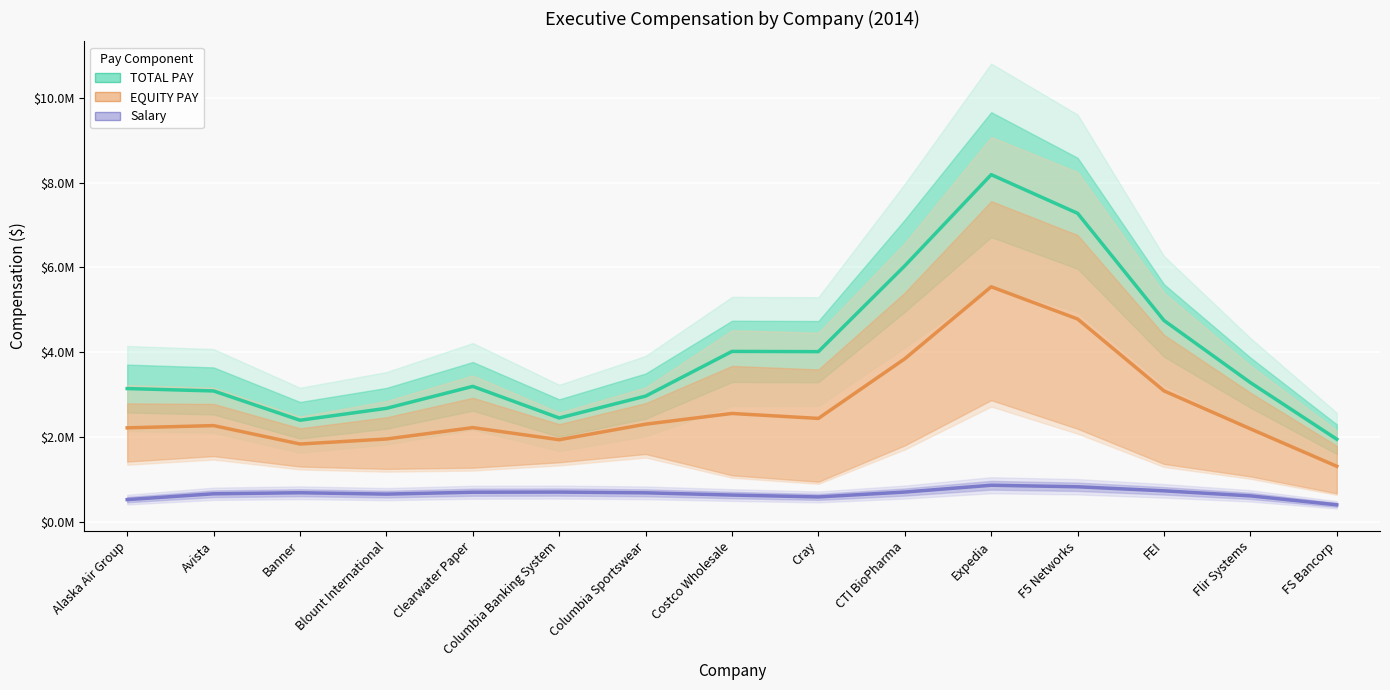

Count the number of categories in the chart.

15